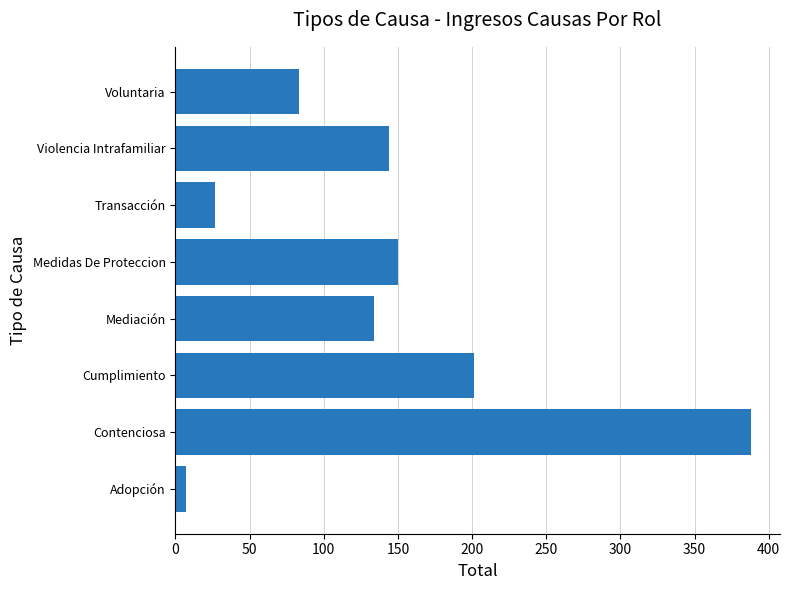

What is the difference between the second highest and second lowest values?

174